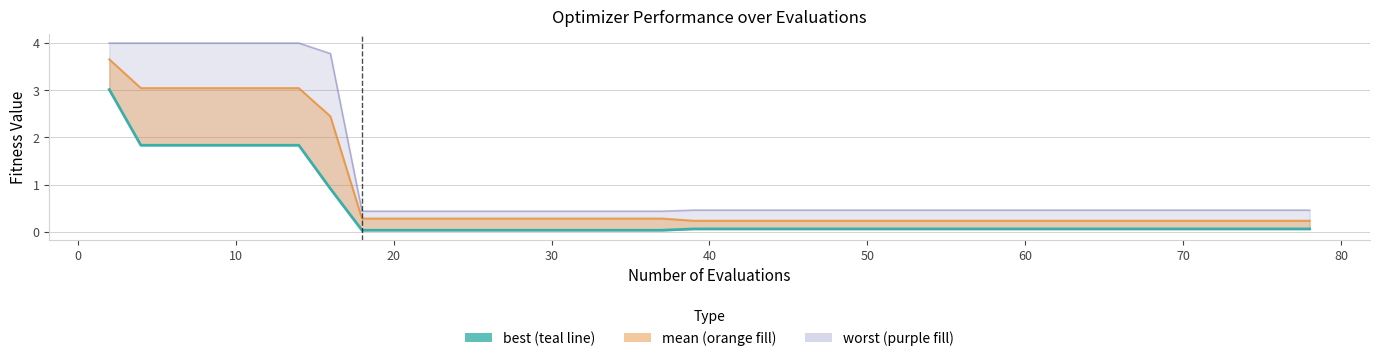

What is the difference between the maximum and minimum values?

3.0